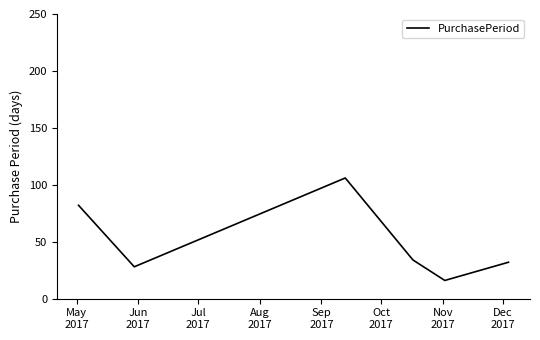

What is the difference between the maximum and minimum values?

90